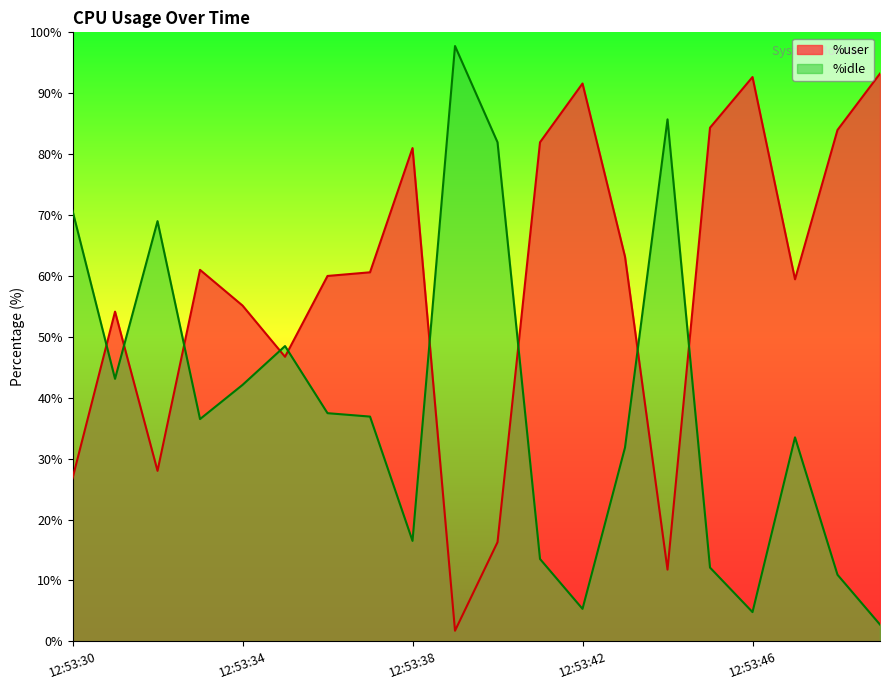

List the series in order of their peak value, lowest first.

%user, %idle